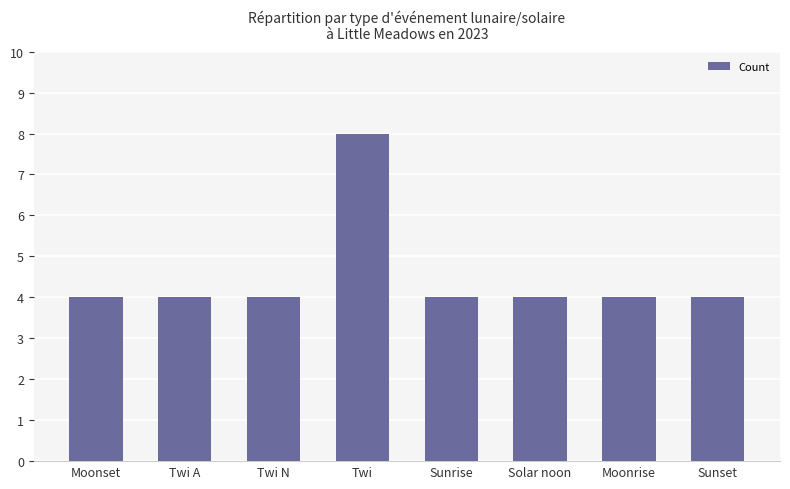

The chart shows a value of 2 at Twi A. True or false?

False